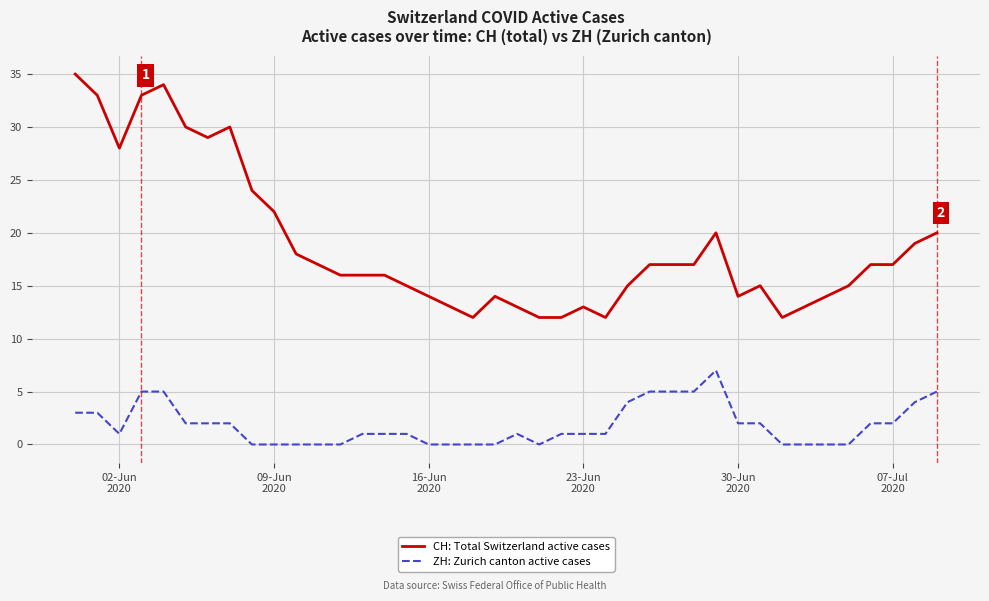

True or false: ZH: Zurich canton active cases and CH: Total Switzerland active cases cross at least once.

False